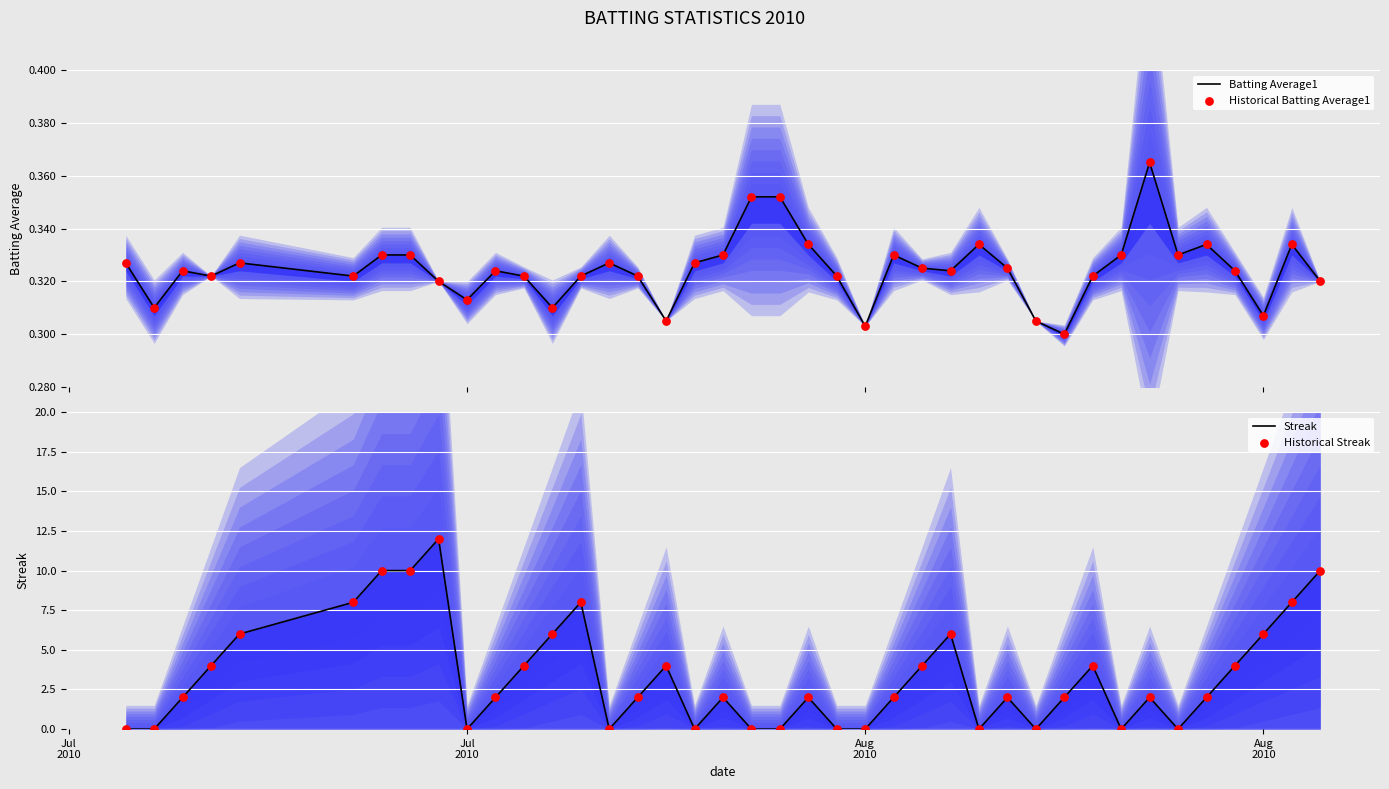

Which series has the largest total across all categories?

Streak